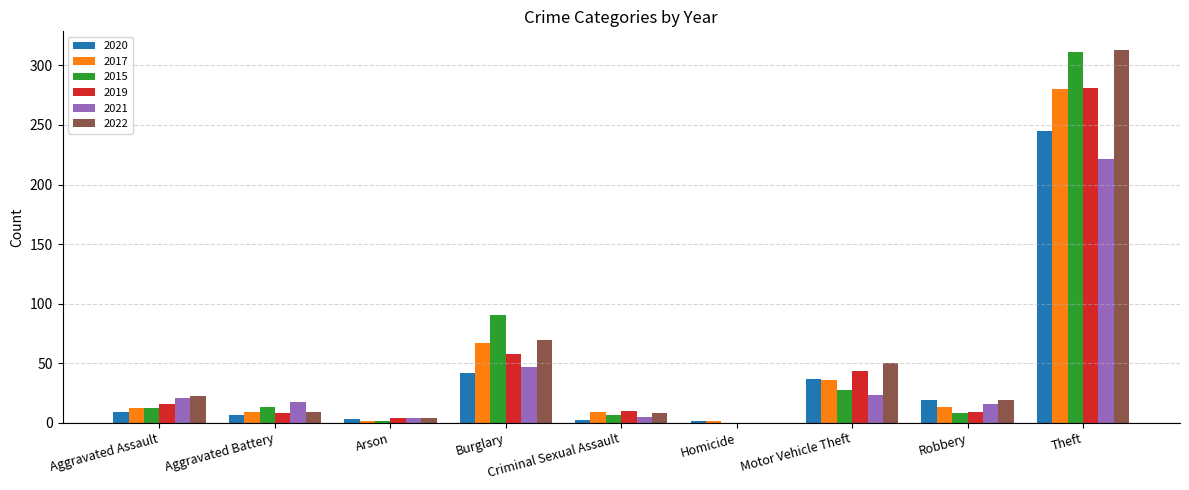

True or false: 2017 has a value of 67 at Burglary.

True